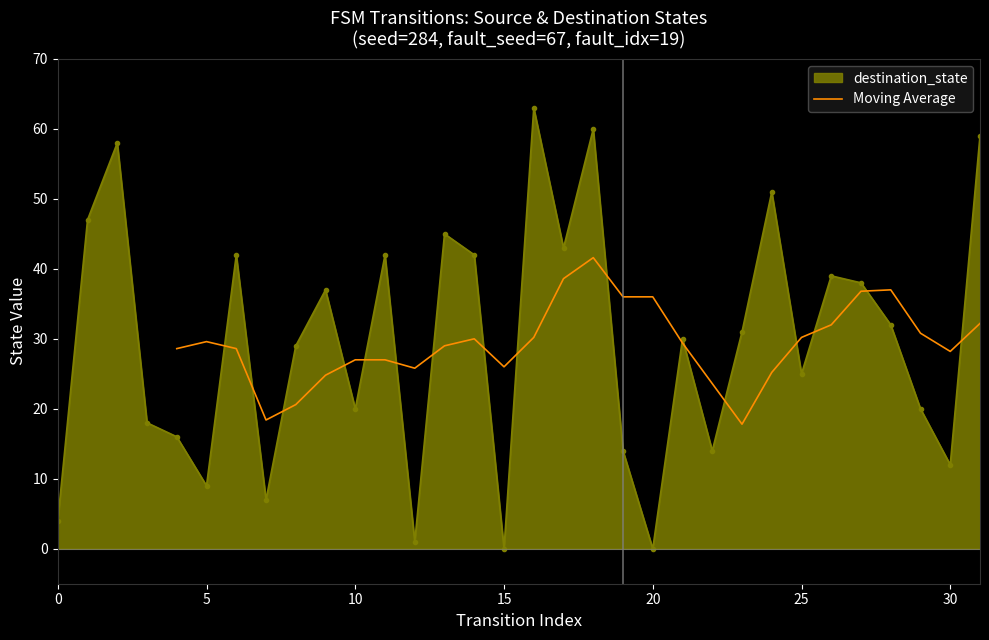

Does the chart have visible grid lines?

No